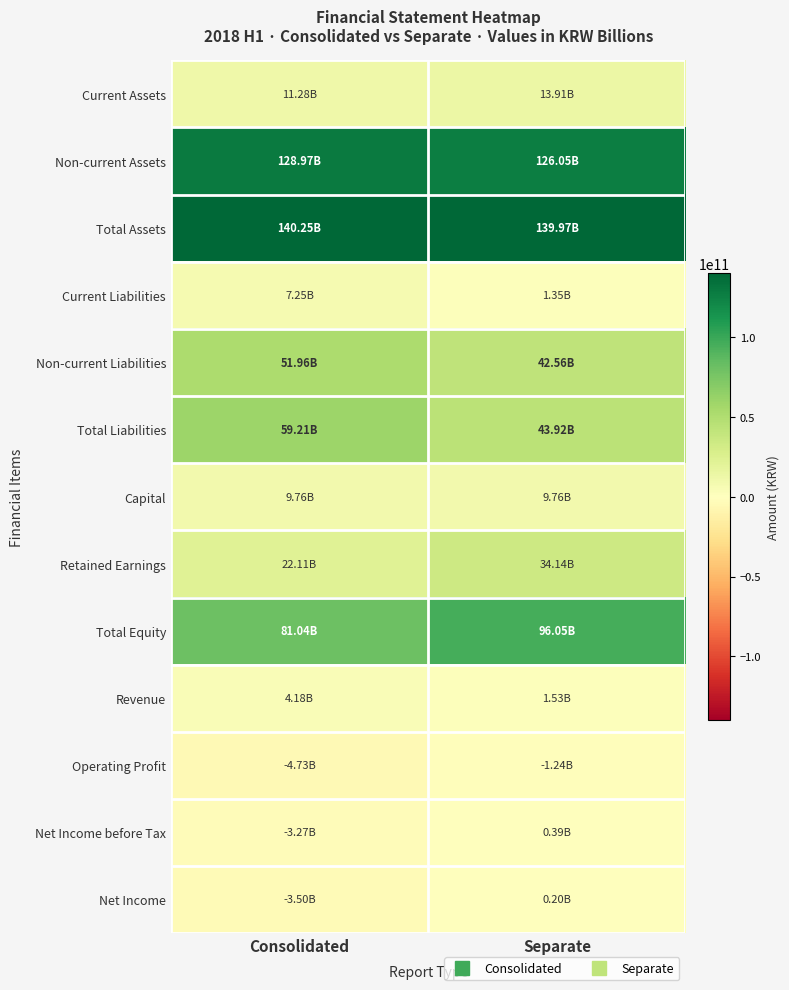

Between Separate and Consolidated, which is larger?

Separate